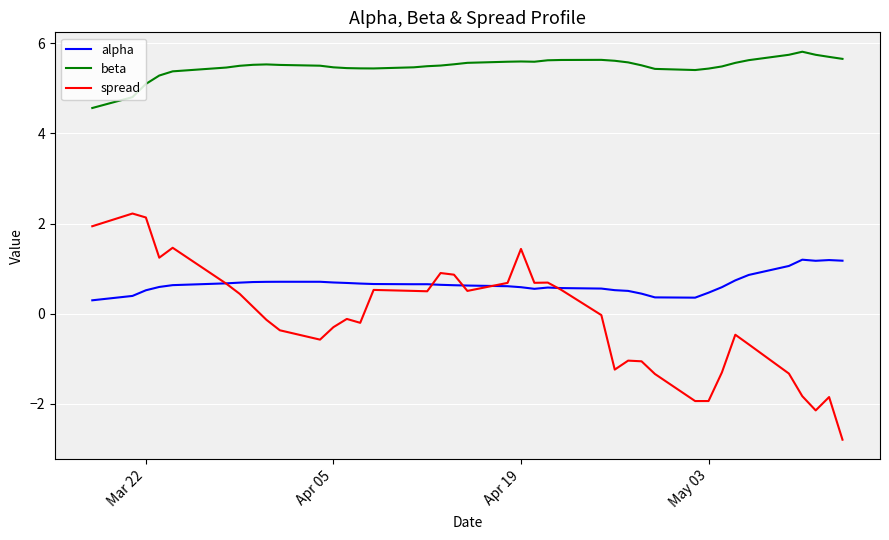

What is the minimum value for beta?

4.6